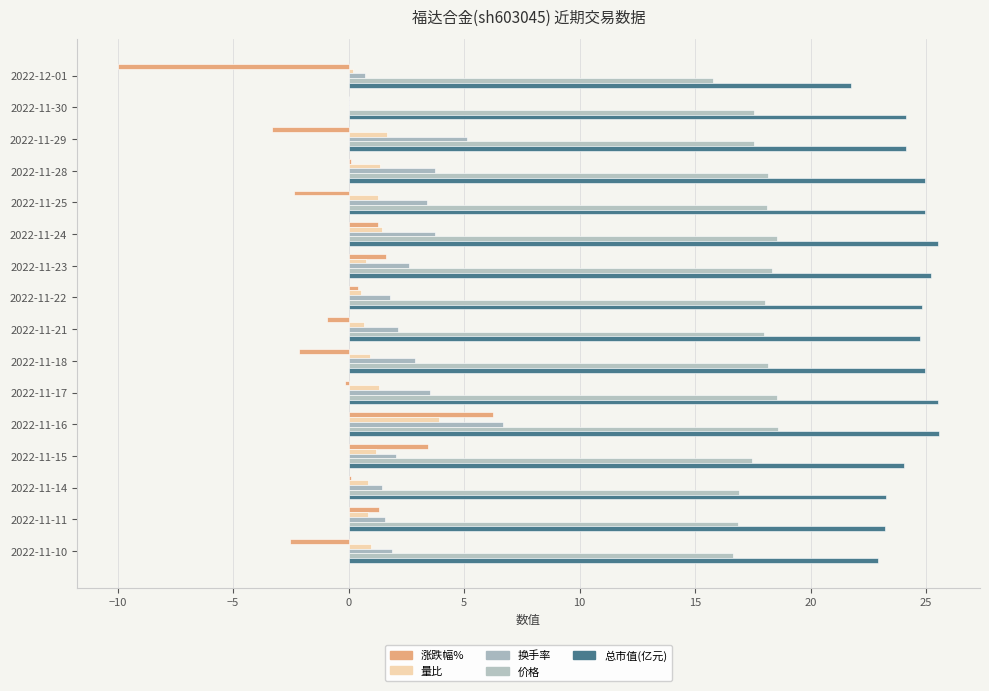

How many data points does each series have?

16